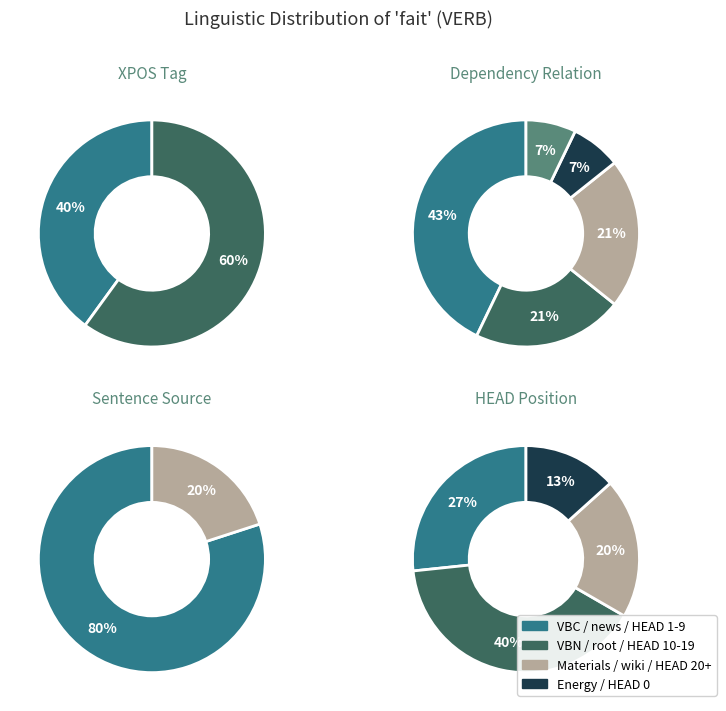

Between VBC and VBN, which series saw the biggest shift?

VBC